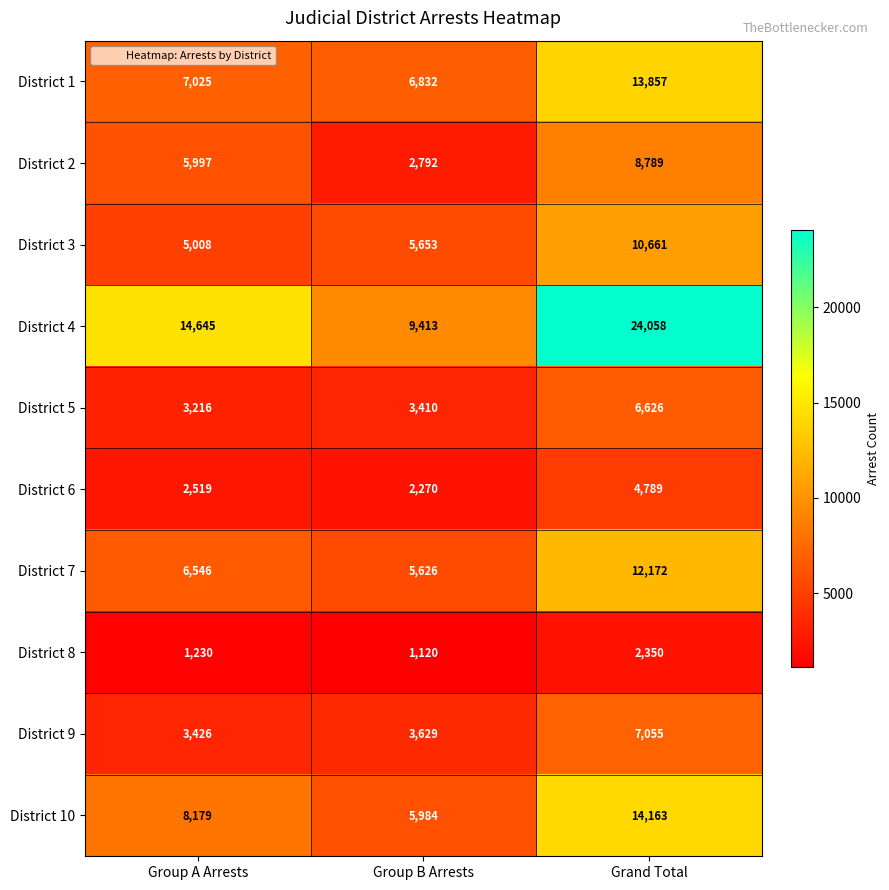

At which label is District 4 closest to 16735?

Group A Arrests